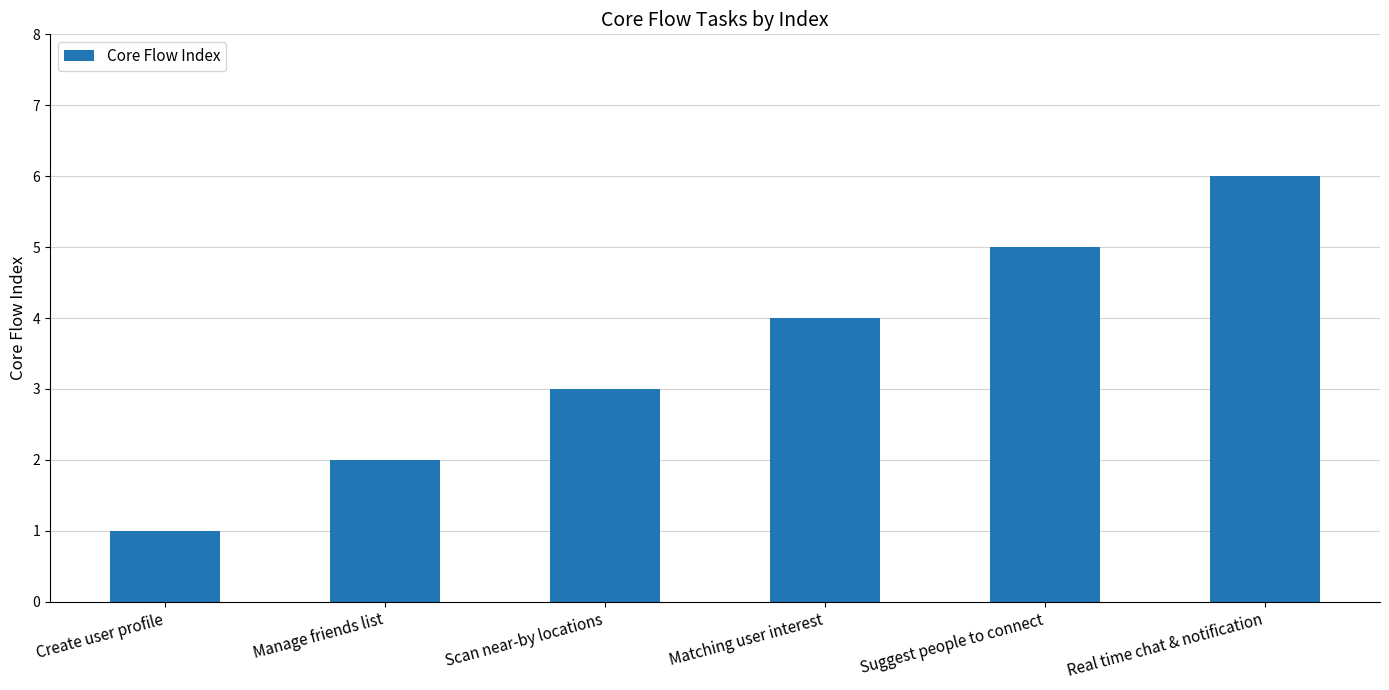

What is the label of the 3rd bar from the right?

Matching user interest